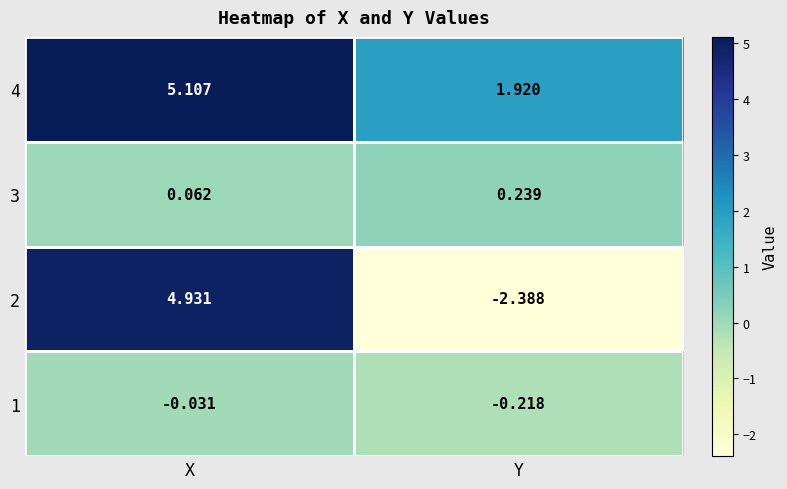

At which category does the chart reach its minimum across all series?

Y